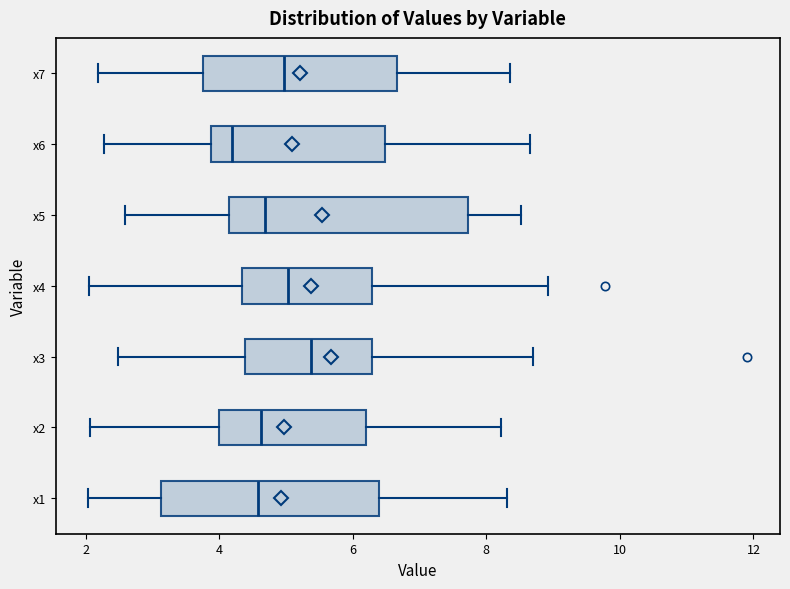

Comparing the boxes themselves (not the whiskers), which one is the widest?

x5